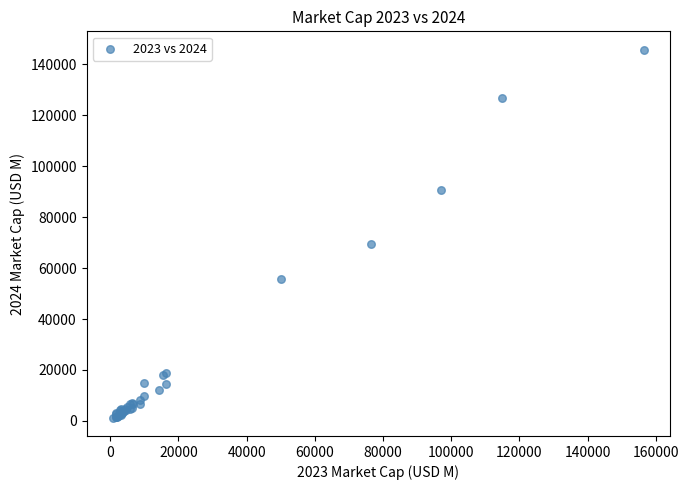

What Y value in the scatter plot is closest to 73532?

69573.9